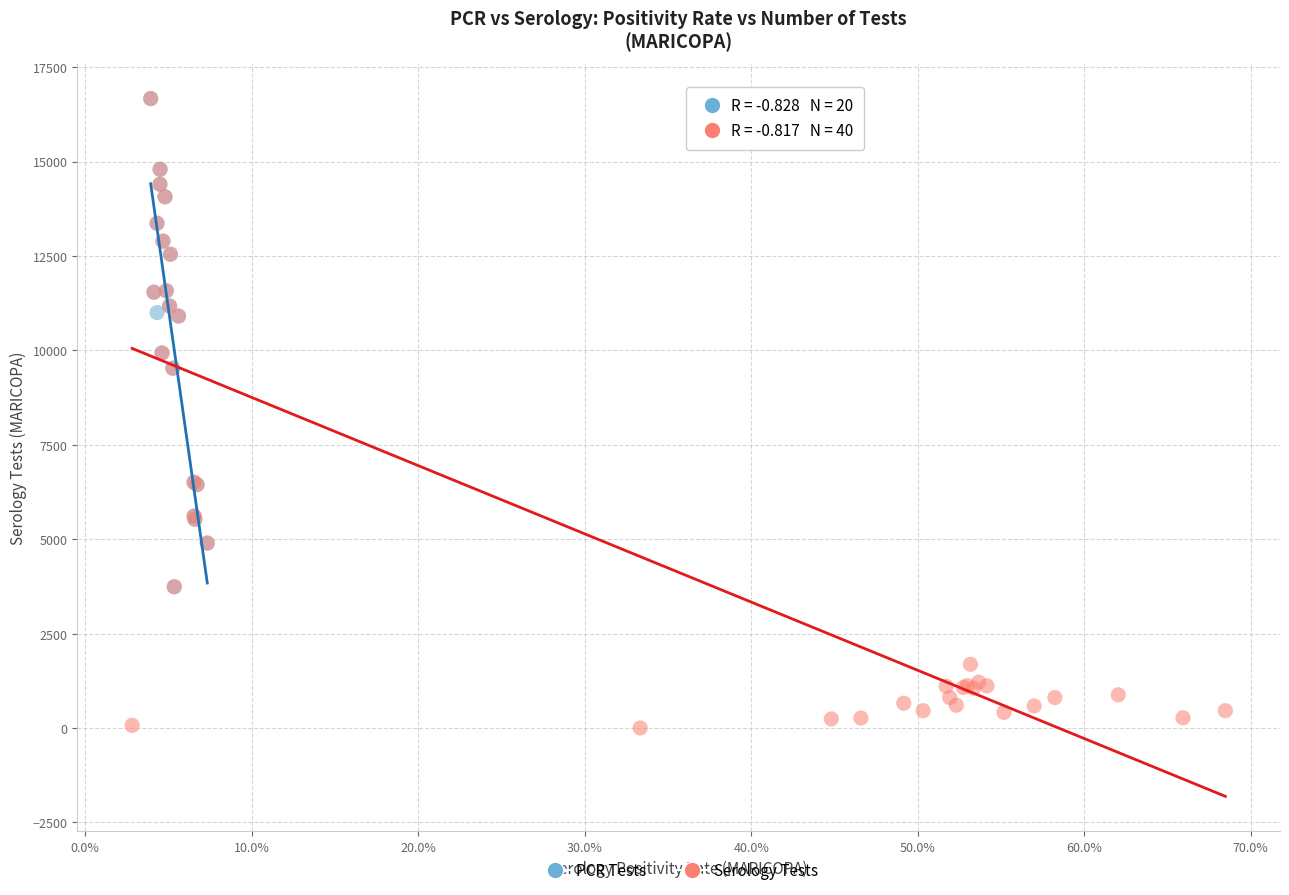

Which series has the widest spread of Y values?

Serology Tests